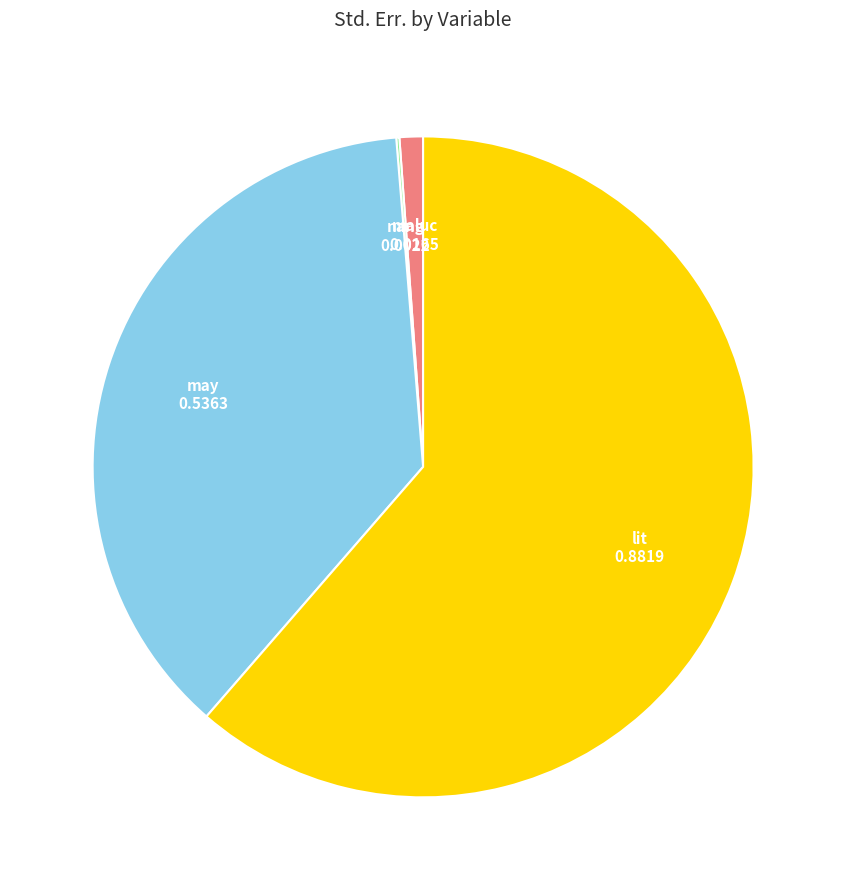

Does any single category account for the majority?

Yes